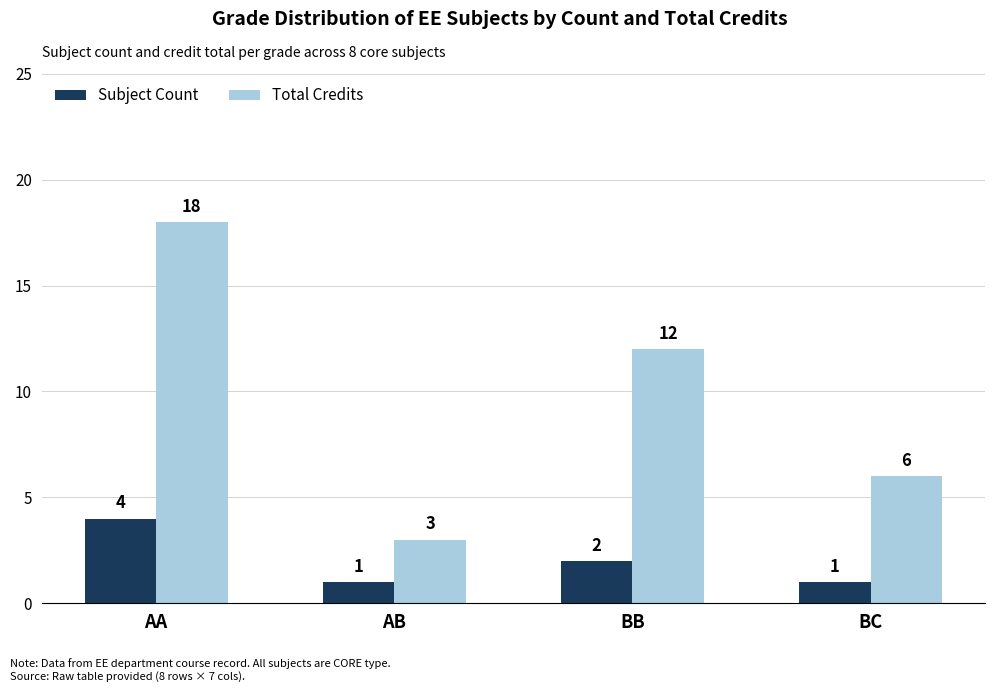

How many distinct data groups are displayed?

2